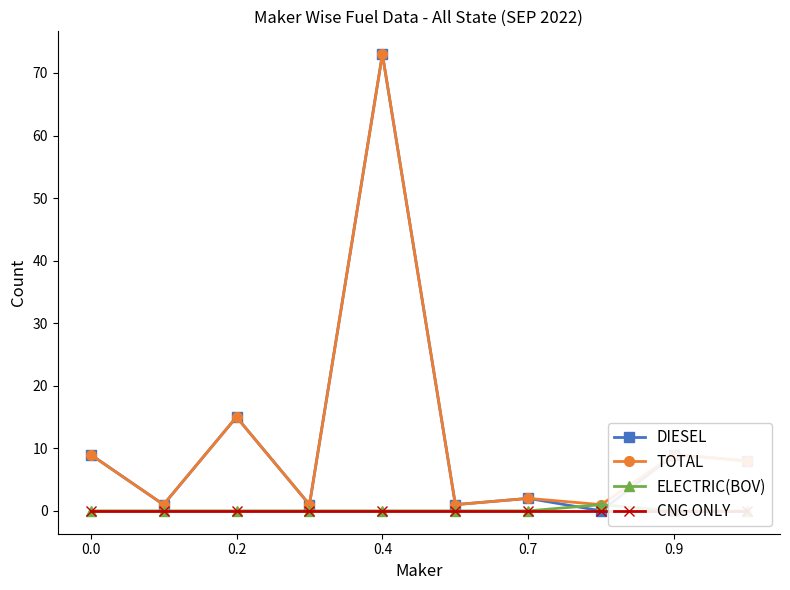

What is the highest value of the TOTAL series?

73